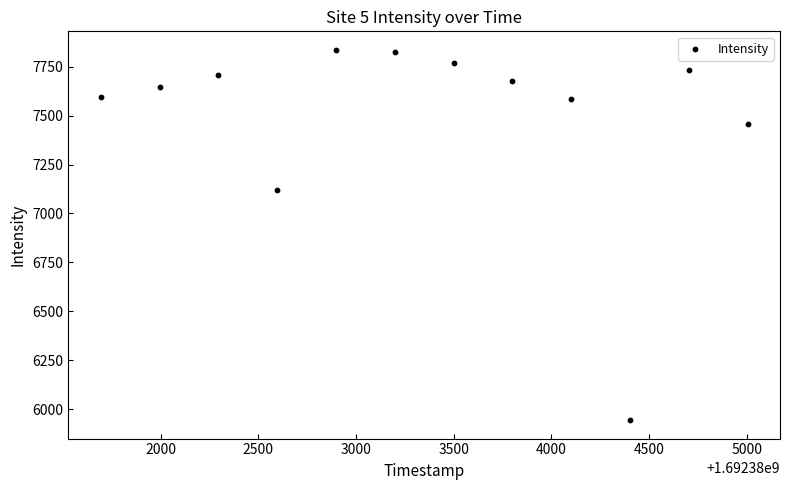

What Y value in the scatter plot is closest to 6890?

7118.6